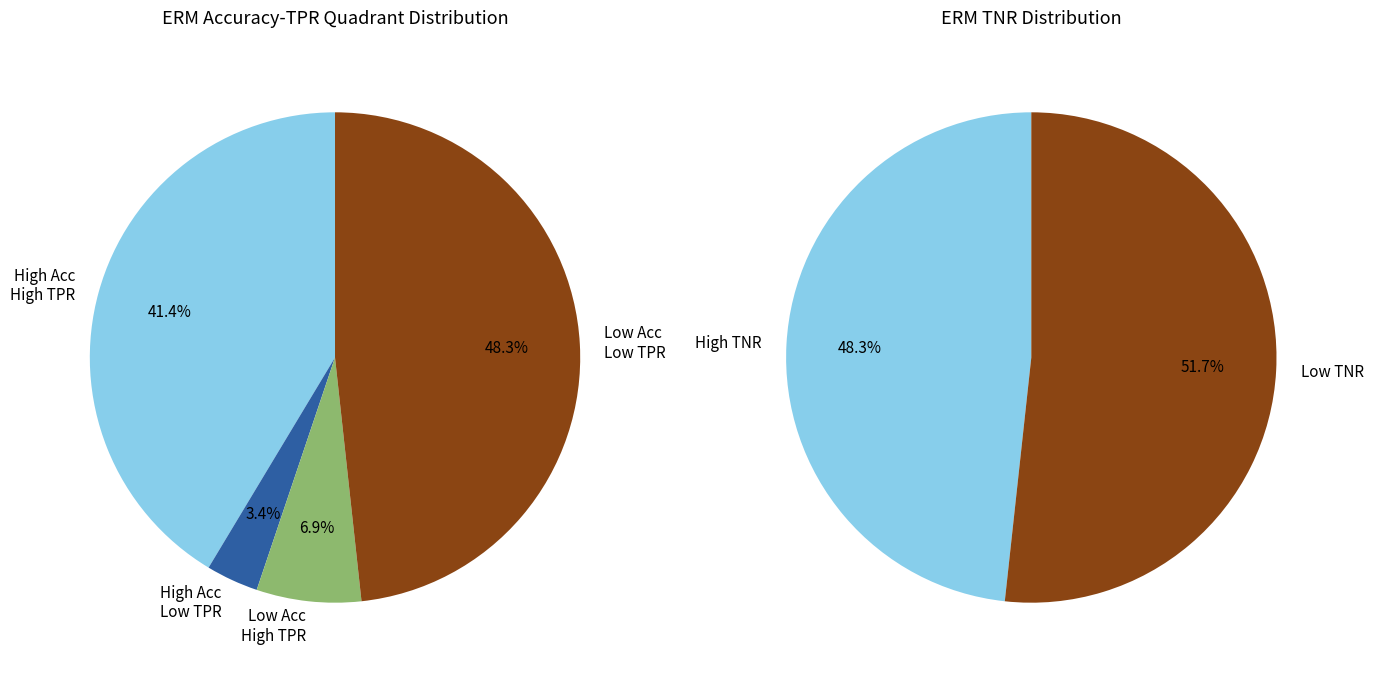

Does 20 account for over 50% of the chart?

No